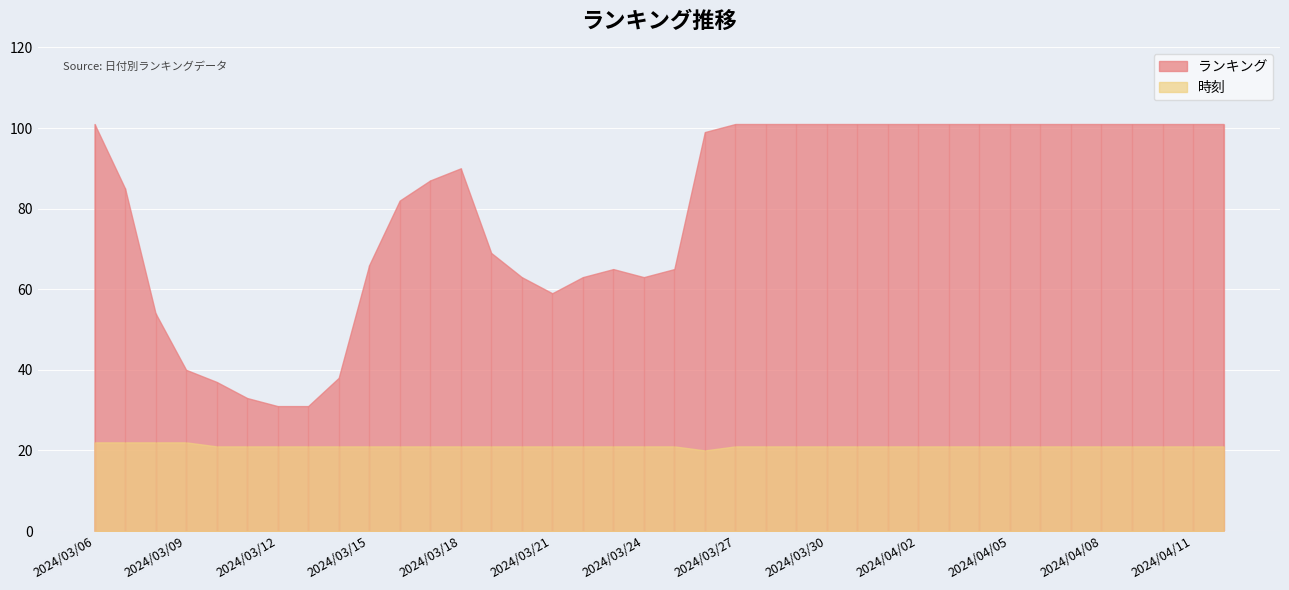

True or false: ランキング and 時刻 cross at least once.

False